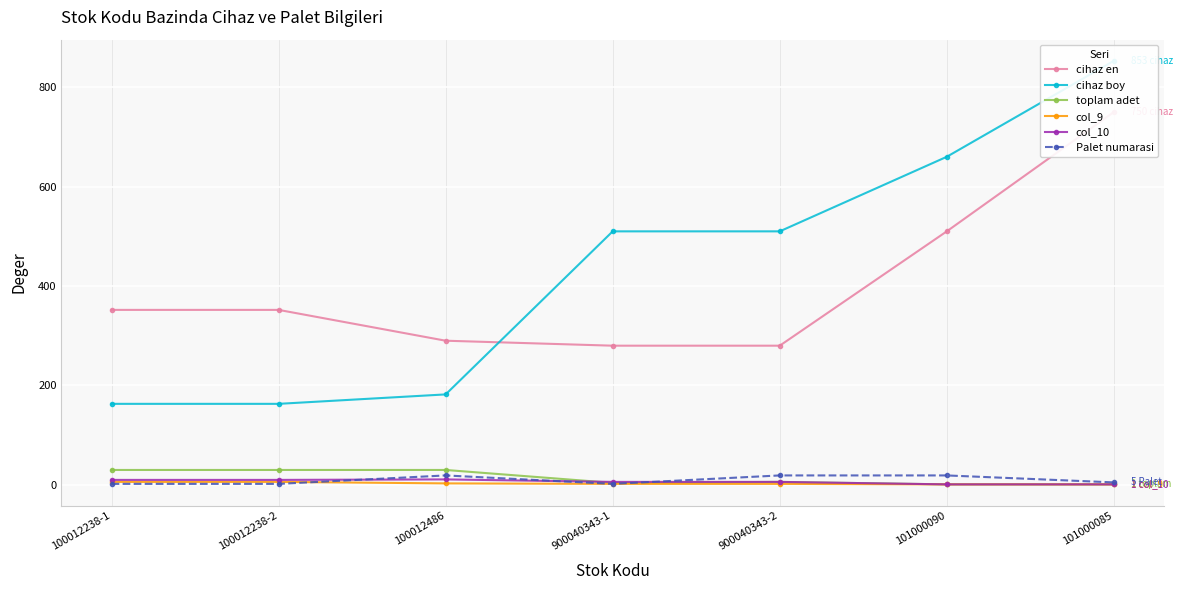

In col_10, how many points are higher than both neighbors (excluding endpoints)?

1